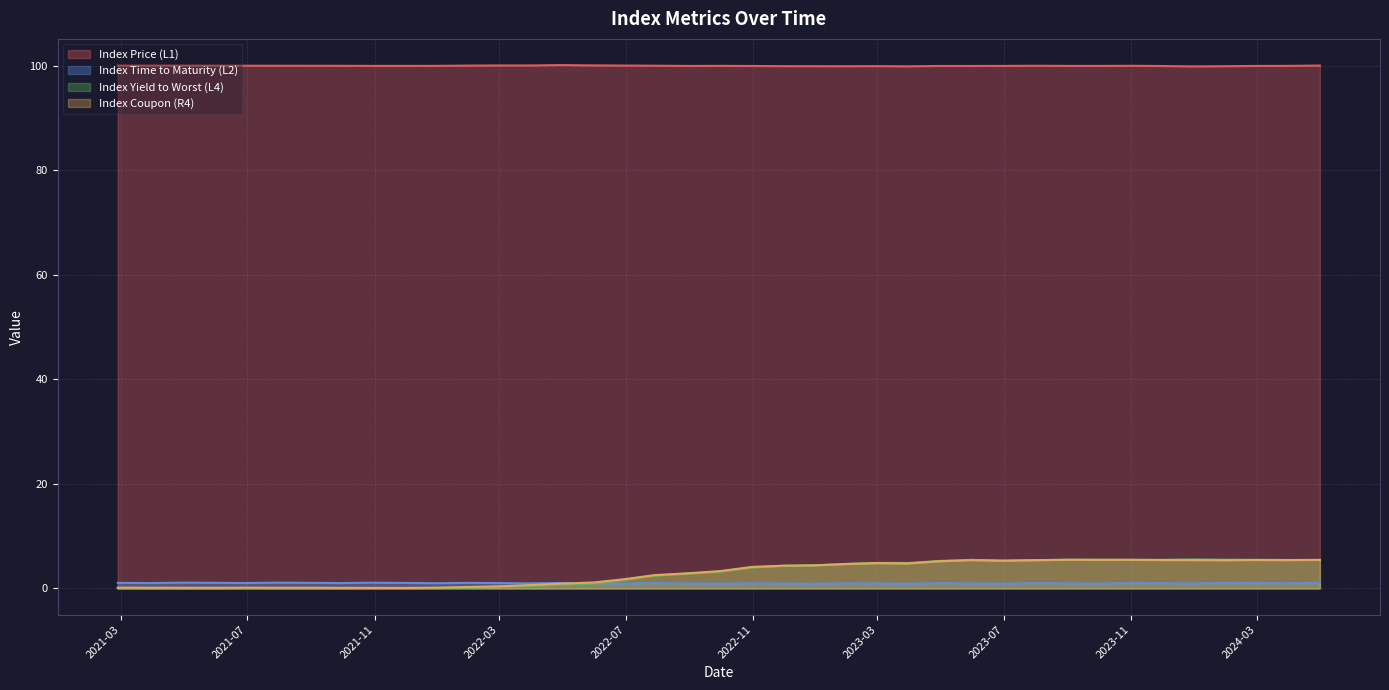

Which series has the largest total across all categories?

Index Price (L1)